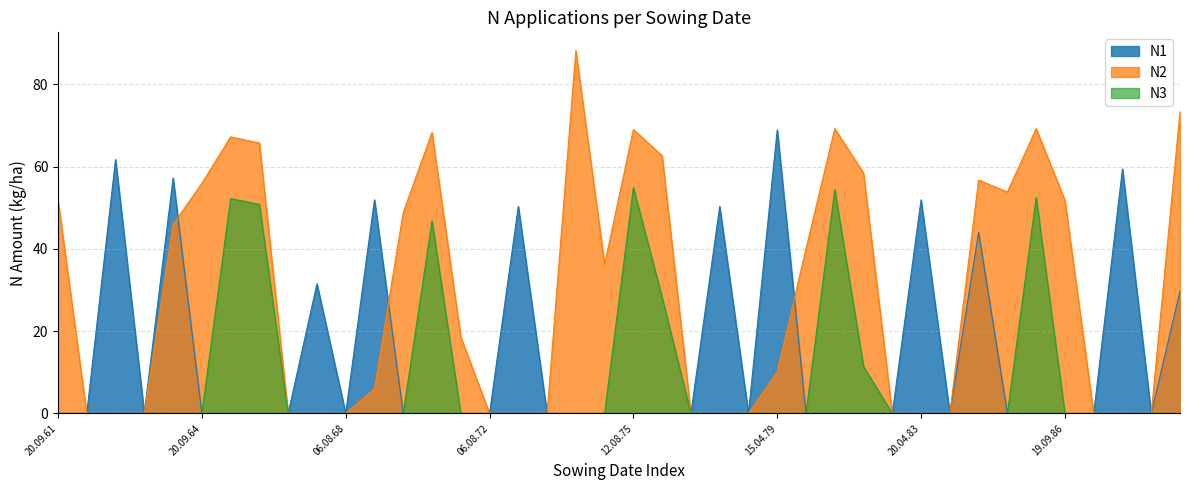

Which series changed the most between 19.08.63 and 11.08.85?

N2